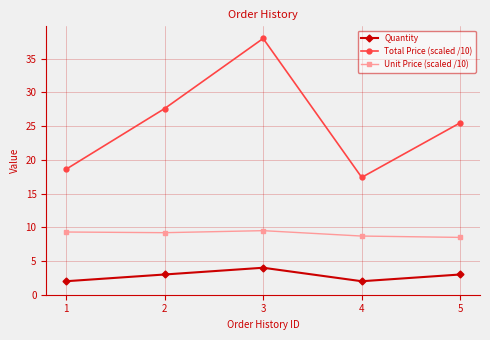

Which category has the highest value in the Quantity series?

3